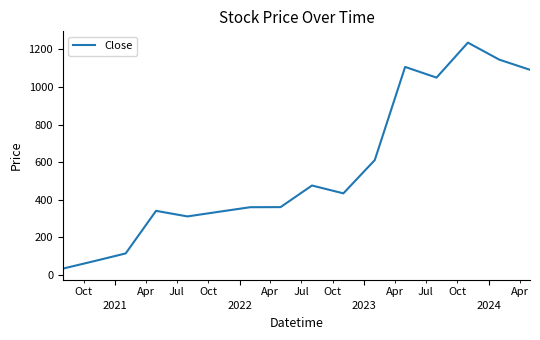

What is the smallest value displayed?

34.5